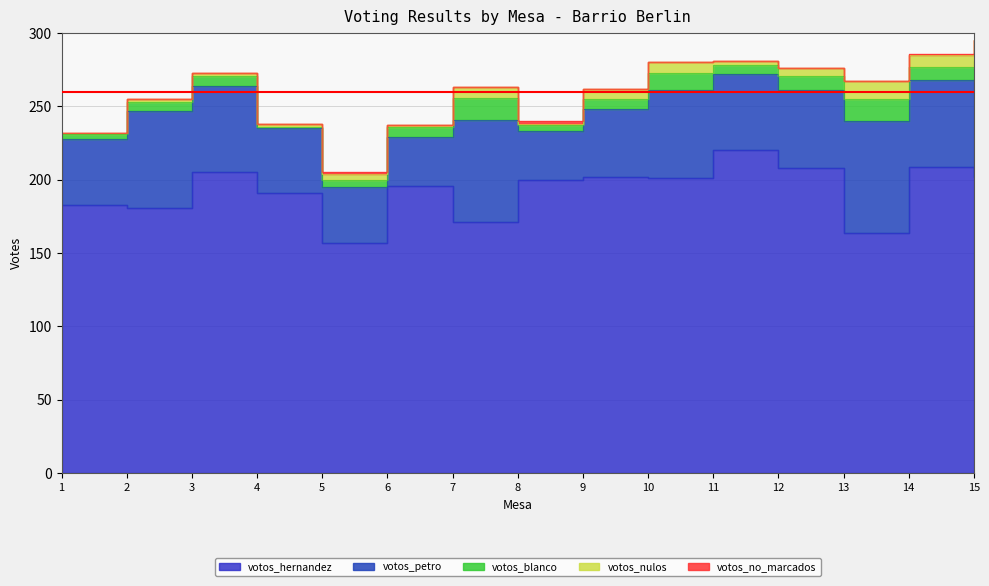

Is the value of votos_blanco at 10 greater than the value of votos_petro at 2?

No